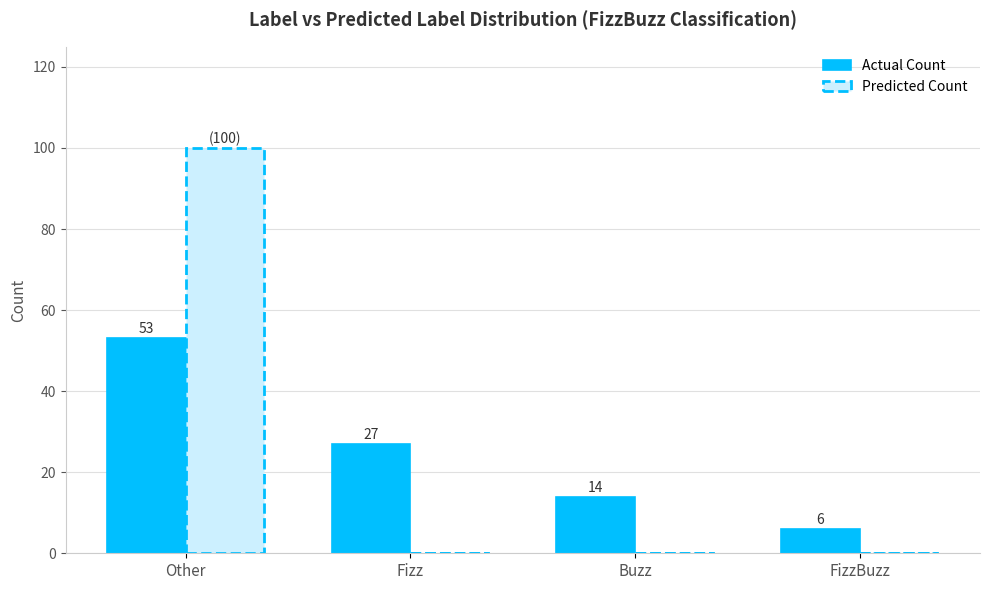

The Predicted Count series shows -31 at Buzz. True or false?

False